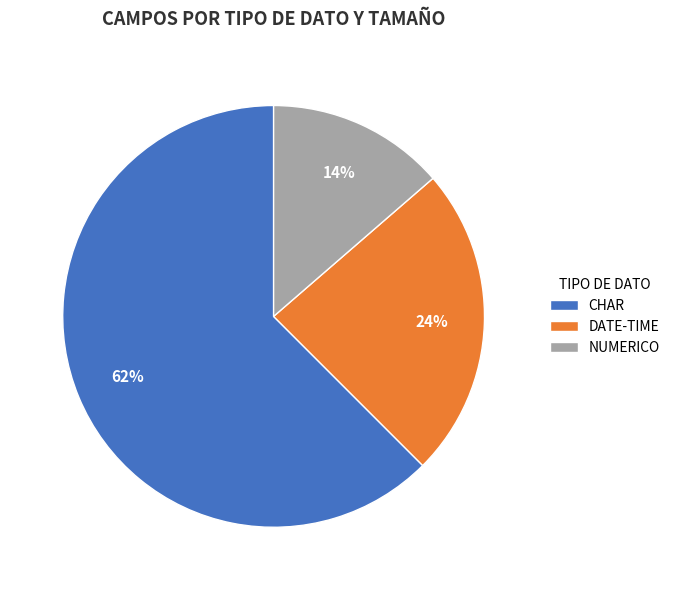

Which category has the smallest portion of the pie?

NUMERICO